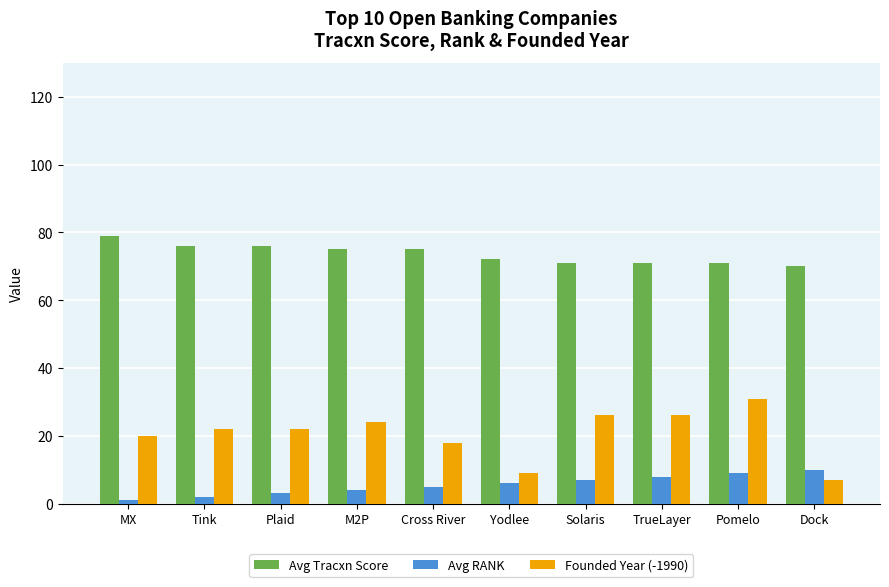

What value does the Avg Tracxn Score series have at TrueLayer?

71